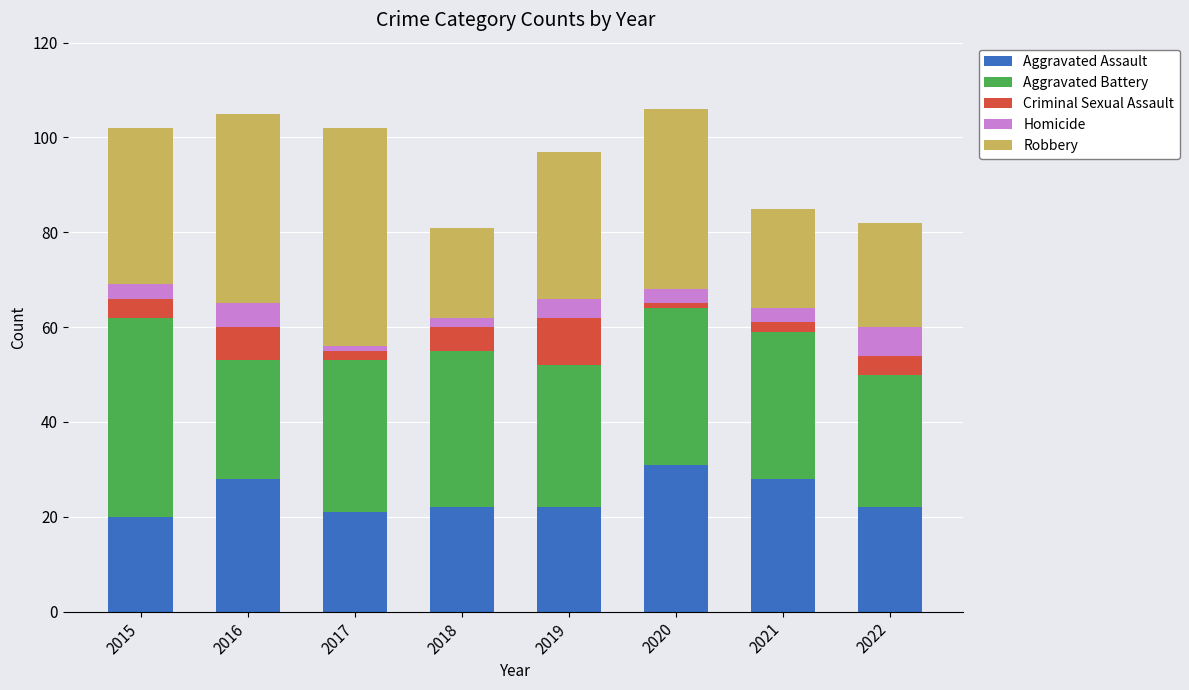

At which label does Aggravated Assault first exceed 22?

2016